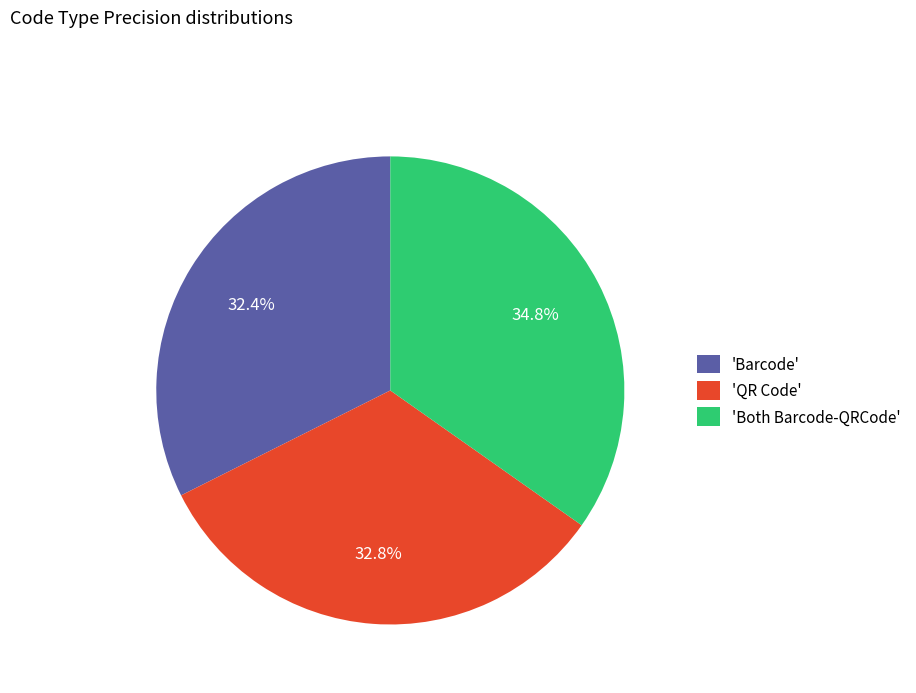

Does 'Barcode' account for over 50% of the chart?

No